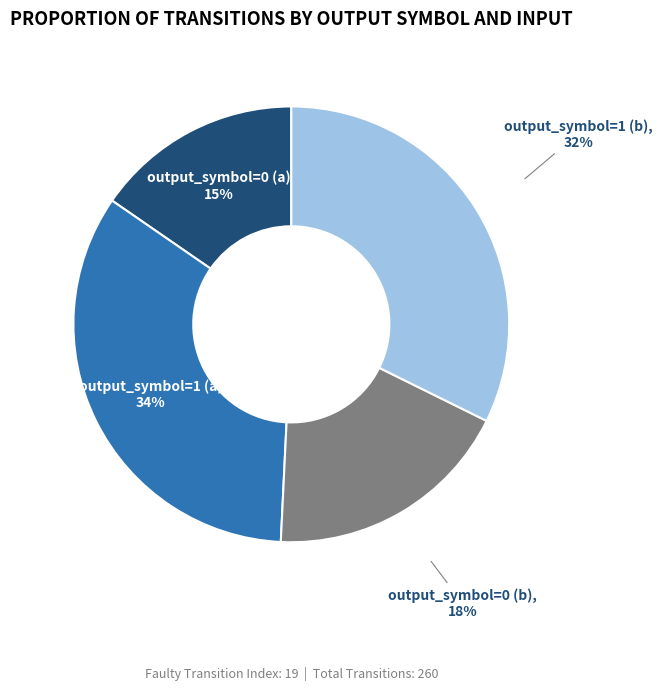

To the nearest percent, what is the average slice percentage?

25%